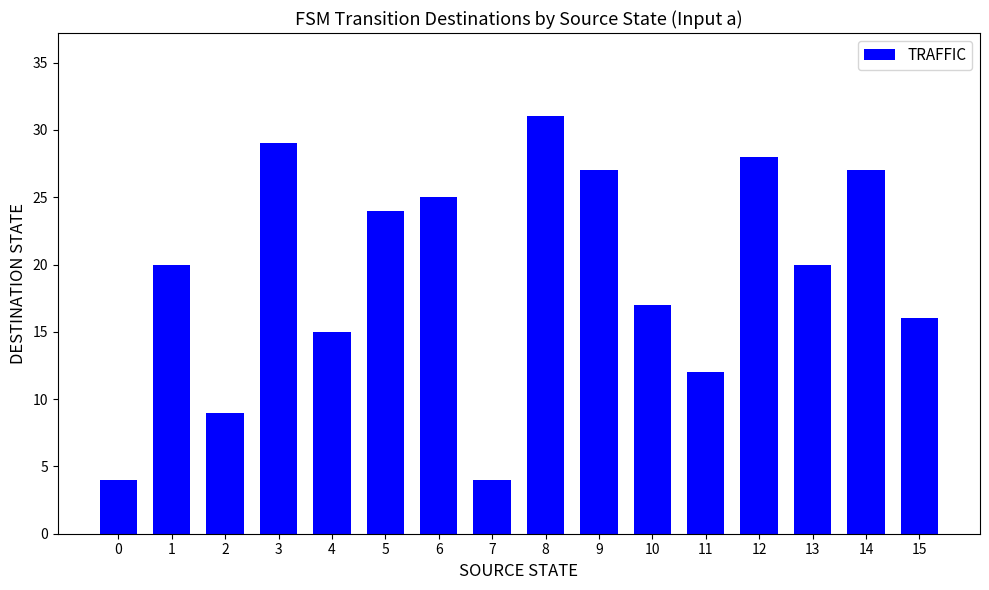

The value at 6 is 25. True or false?

True